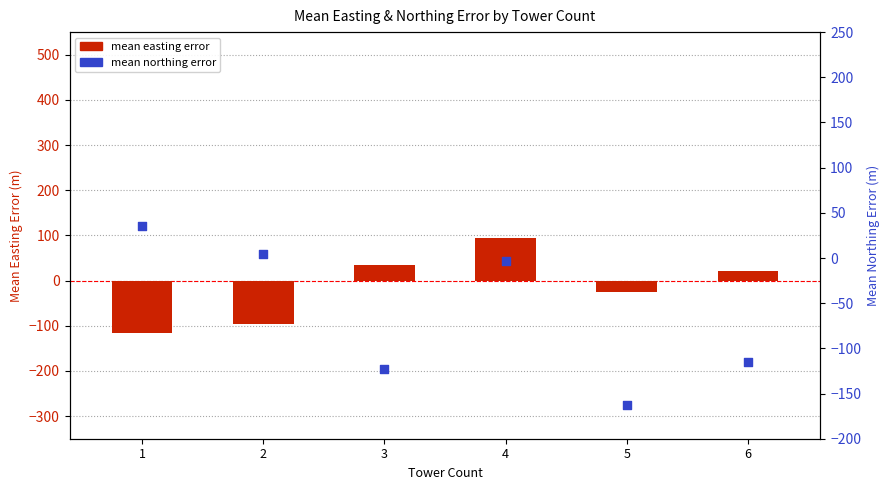

Which series has the largest Y range (max minus min)?

mean easting error